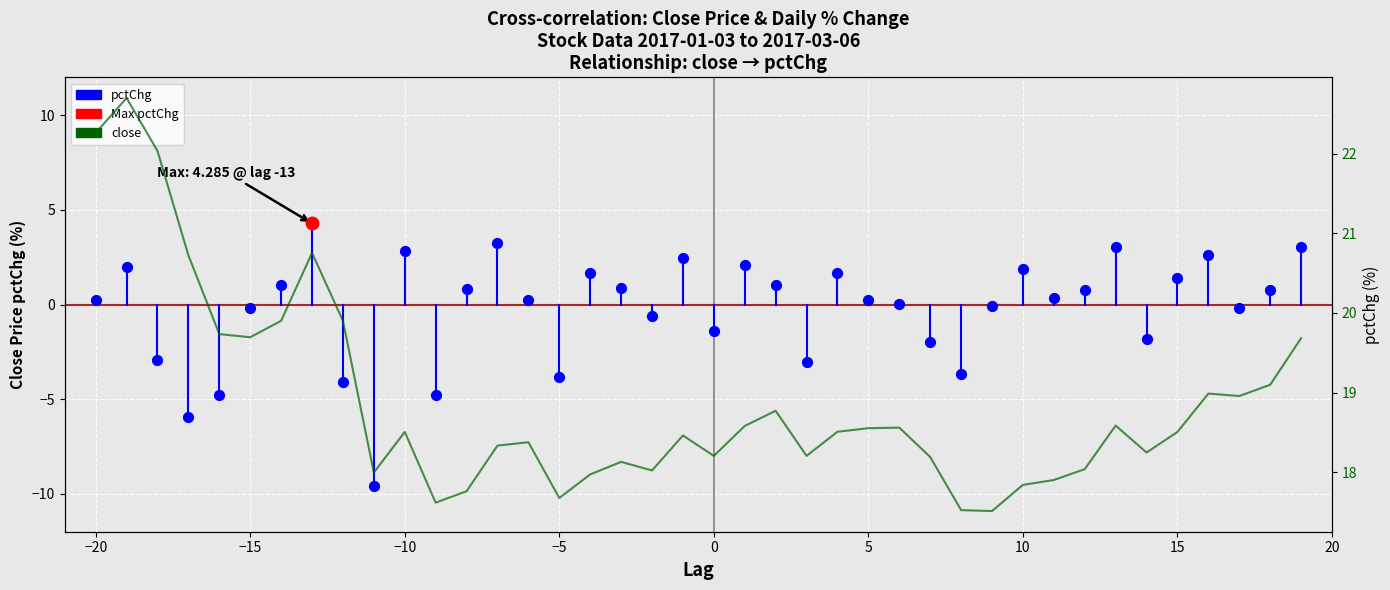

Which has a higher value, 2017-01-19 or 2017-03-01?

2017-03-01